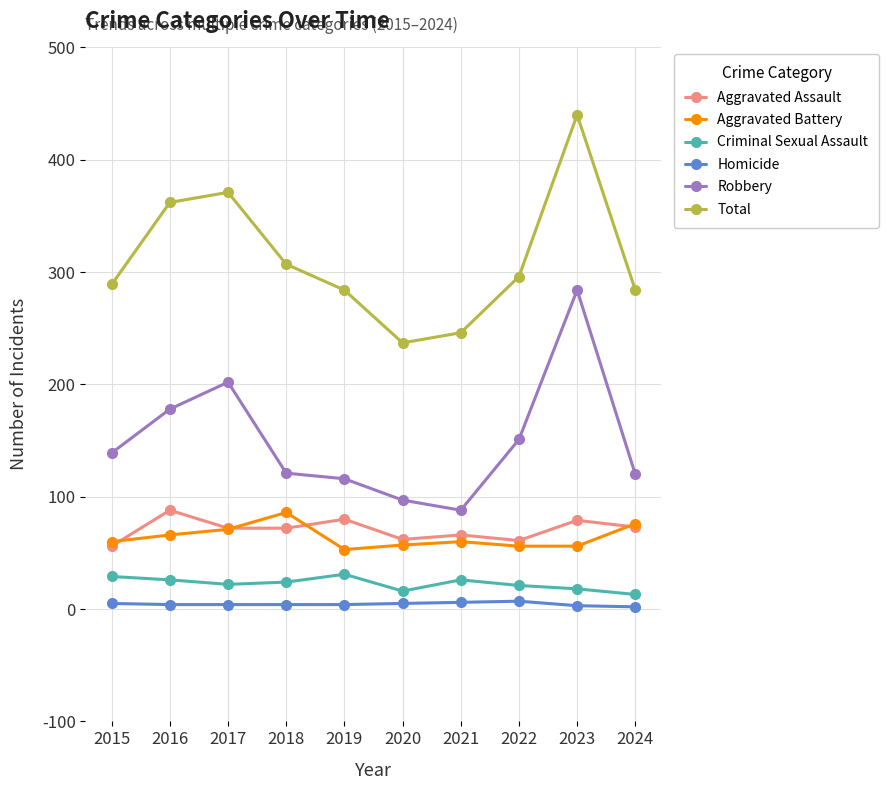

True or false: Aggravated Assault has a value of 61 at 2022.

True